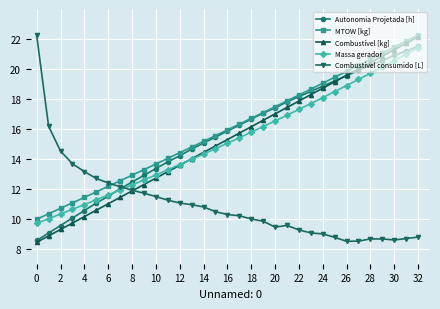

How many times do Massa gerador and Combustível consumido [L] cross each other?

1